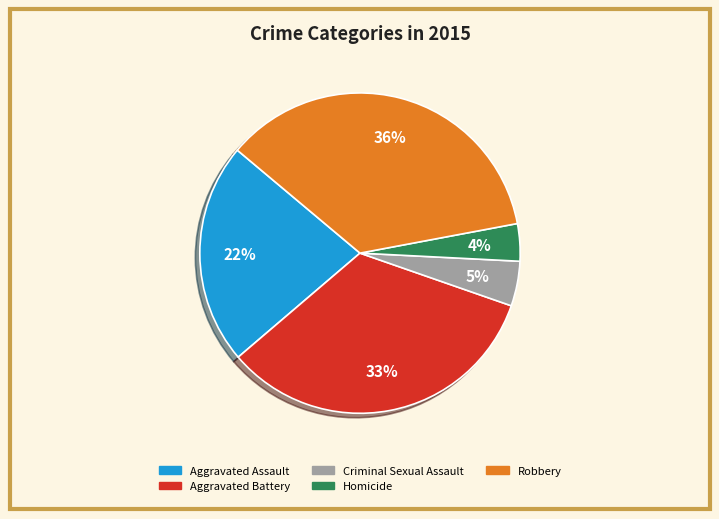

Count the number of slices in the pie.

5